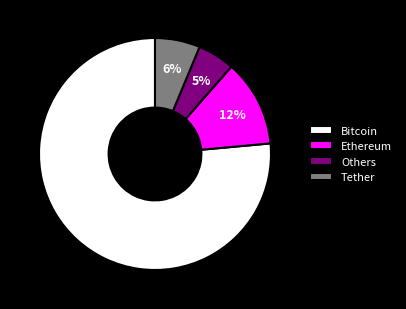

What is the majority slice?

Bitcoin